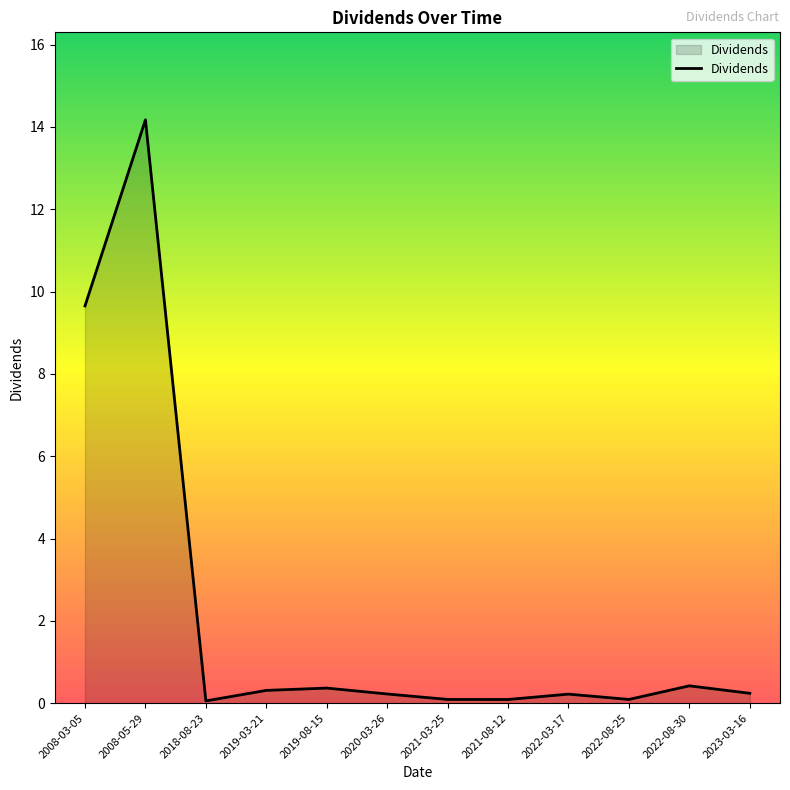

Where is the first local minimum?

2018-08-23